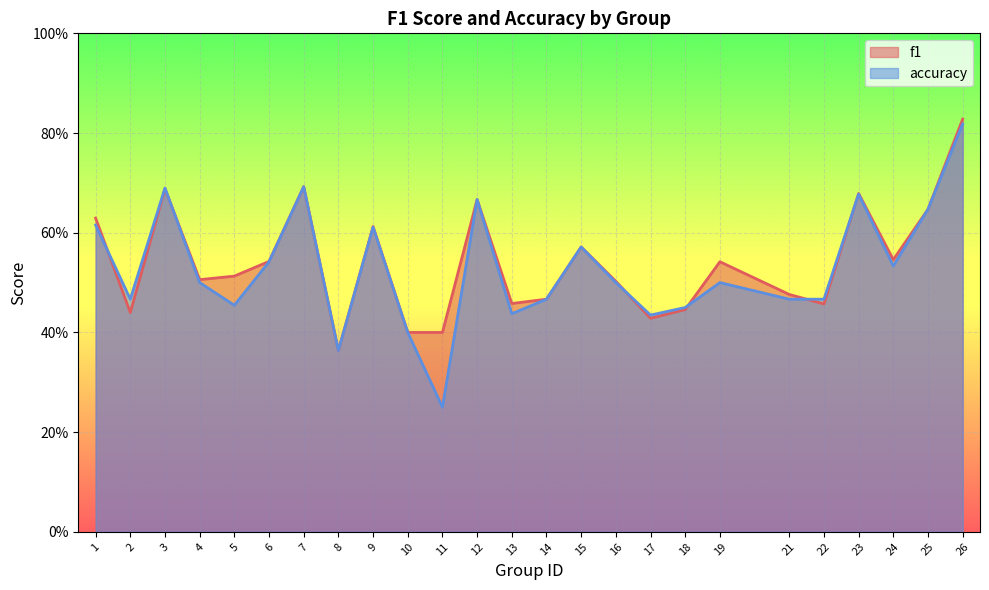

What is the sum of the accuracy values at 18 and 6?

1.0